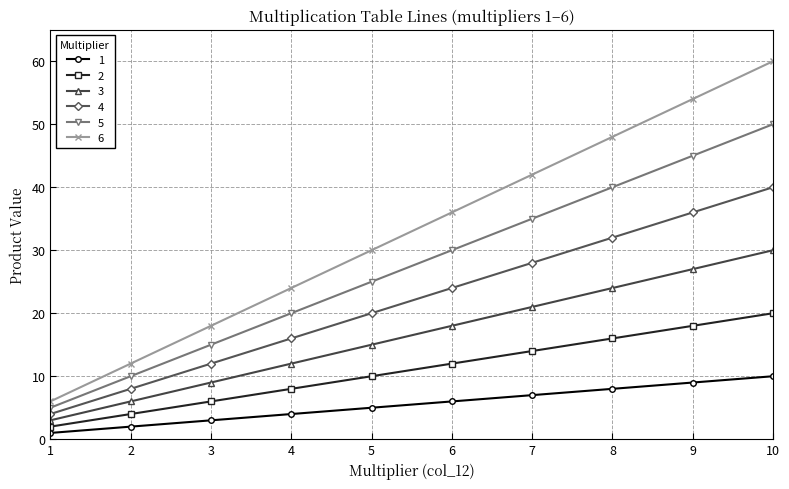

How many lines are shown in the chart?

6